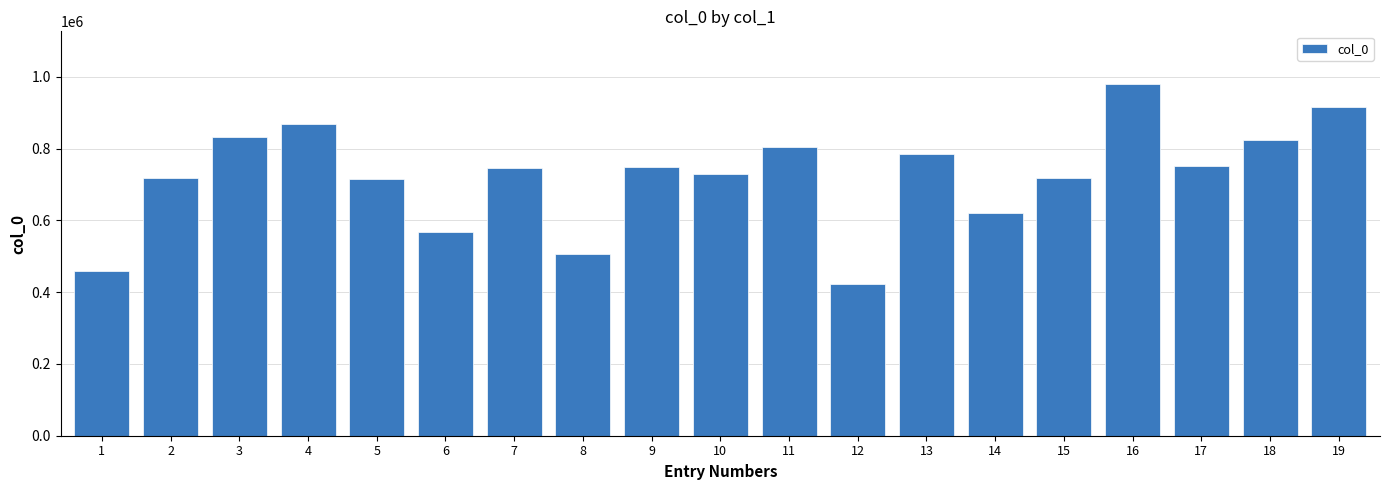

The chart shows a value of 1168625 at 2. True or false?

False